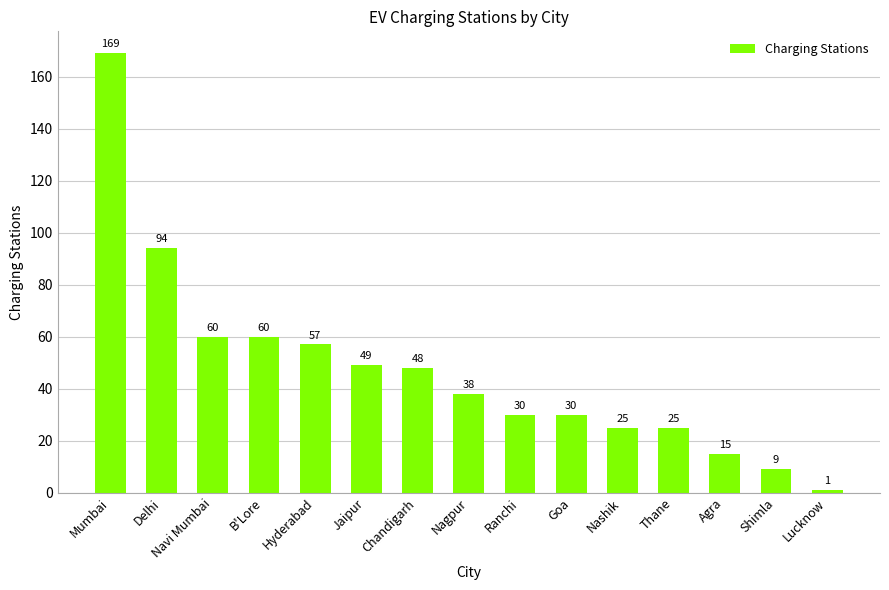

What is the change in value from Hyderabad to Agra?

-42